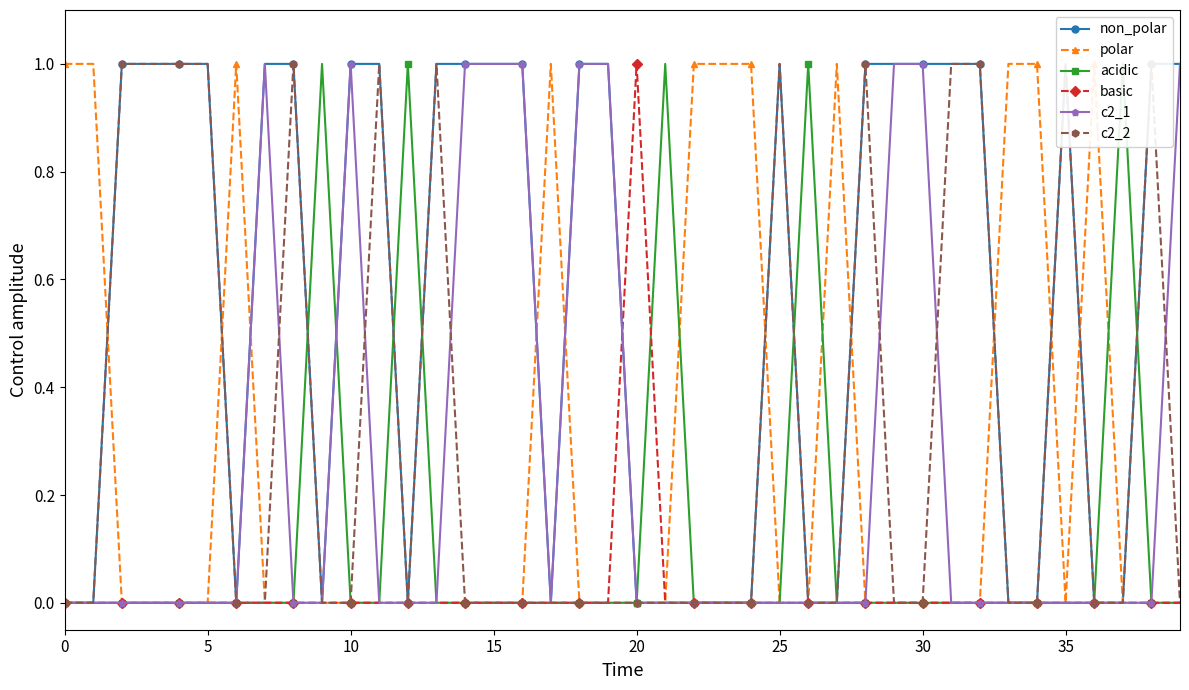

At how many categories does at least one series exceed 0?

40